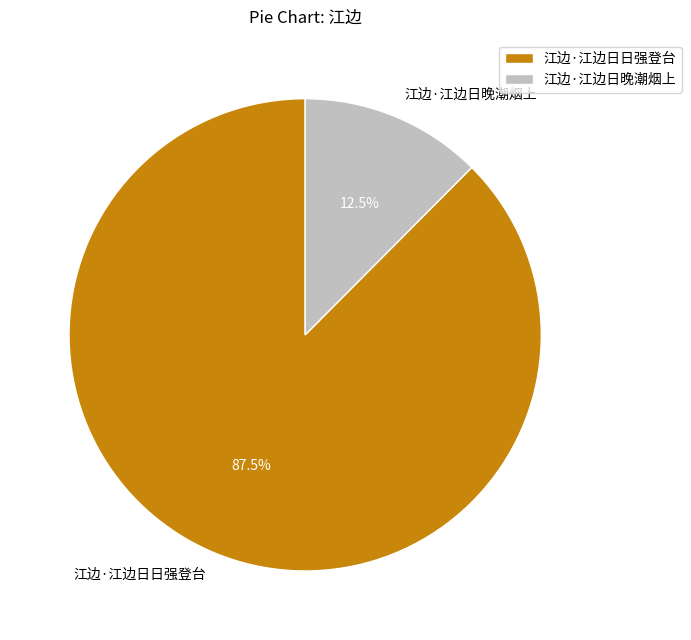

Approximately how many times larger is the value at 江边·江边日日强登台 compared to 江边·江边日晚潮烟上?

7.0